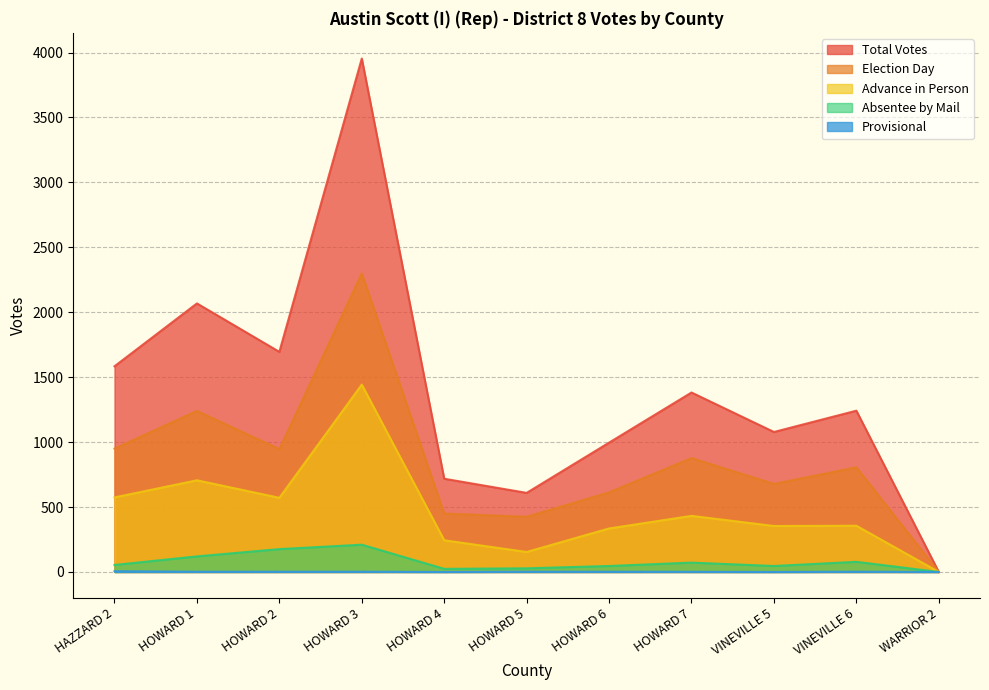

What is the total value across all series at HOWARD 4?

1436